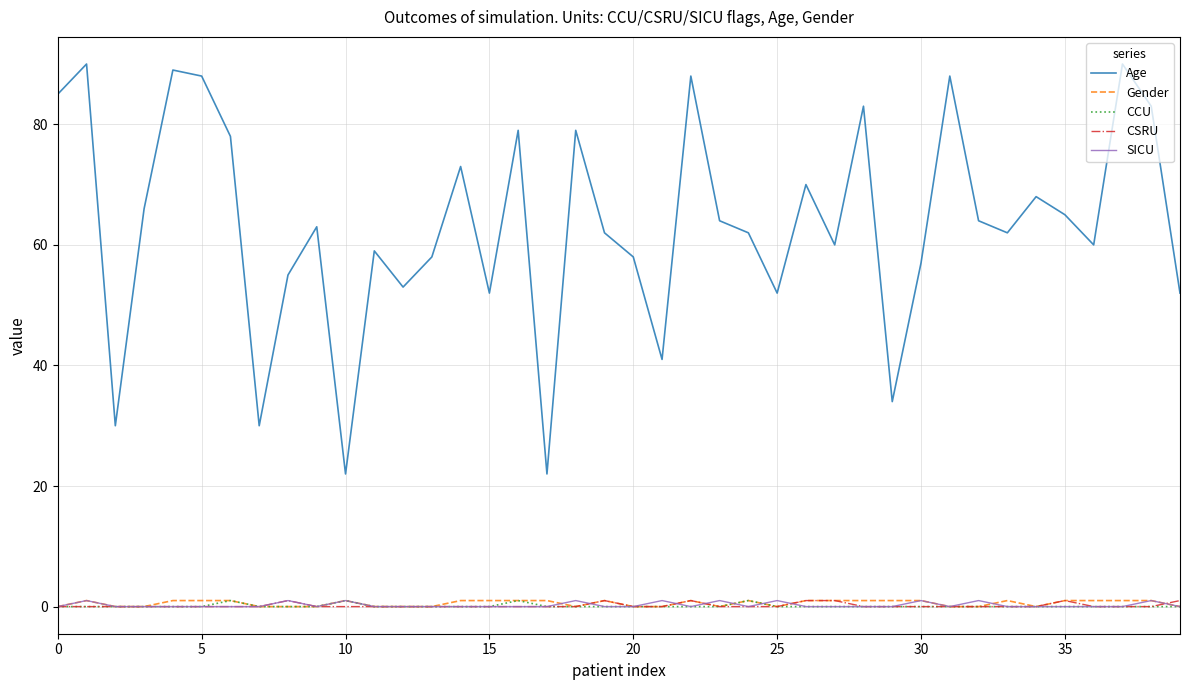

Reading left to right, list all the values displayed in this chart.

Age: 85	90	30	66	89	88	78	30	55	63	22	59	53	58	73	52	79	22	79	62	58	41	88	64	62	52	70	60	83	34	57	88	64	62	68	65	60	90	83	52
Gender: 0	1	0	0	1	1	1	0	0	0	1	0	0	0	1	1	1	1	0	1	0	0	1	0	1	0	1	1	1	1	1	0	0	1	0	1	1	1	1	0
CCU: 0	0	0	0	0	0	1	0	0	0	1	0	0	0	0	0	1	0	0	0	0	0	0	0	1	0	0	0	0	0	0	0	0	0	0	0	0	0	0	0
CSRU: 0	0	0	0	0	0	0	0	1	0	0	0	0	0	0	0	0	0	0	1	0	0	1	0	0	0	1	1	0	0	0	0	0	0	0	1	0	0	0	1
SICU: 0	1	0	0	0	0	0	0	1	0	1	0	0	0	0	0	0	0	1	0	0	1	0	1	0	1	0	0	0	0	1	0	1	0	0	0	0	0	1	0